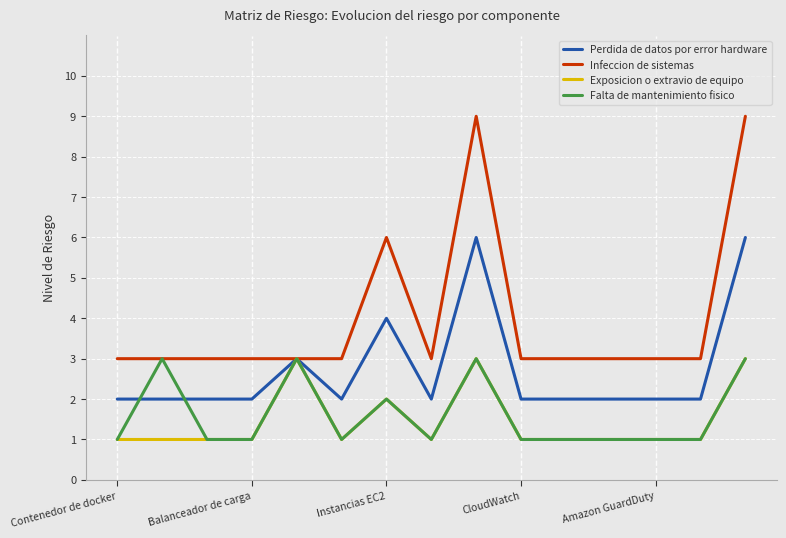

What is the maximum value for Infeccion de sistemas?

9